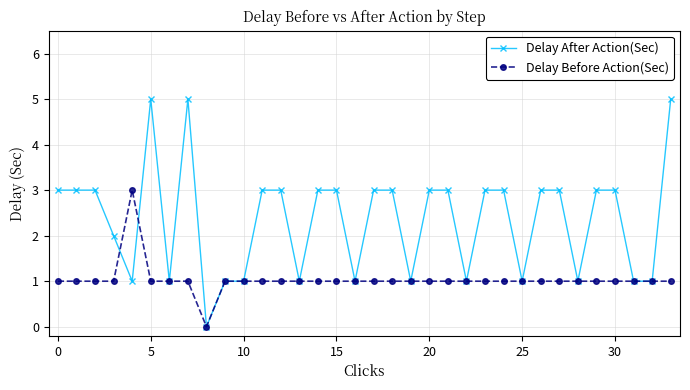

How many lines are shown in the chart?

2